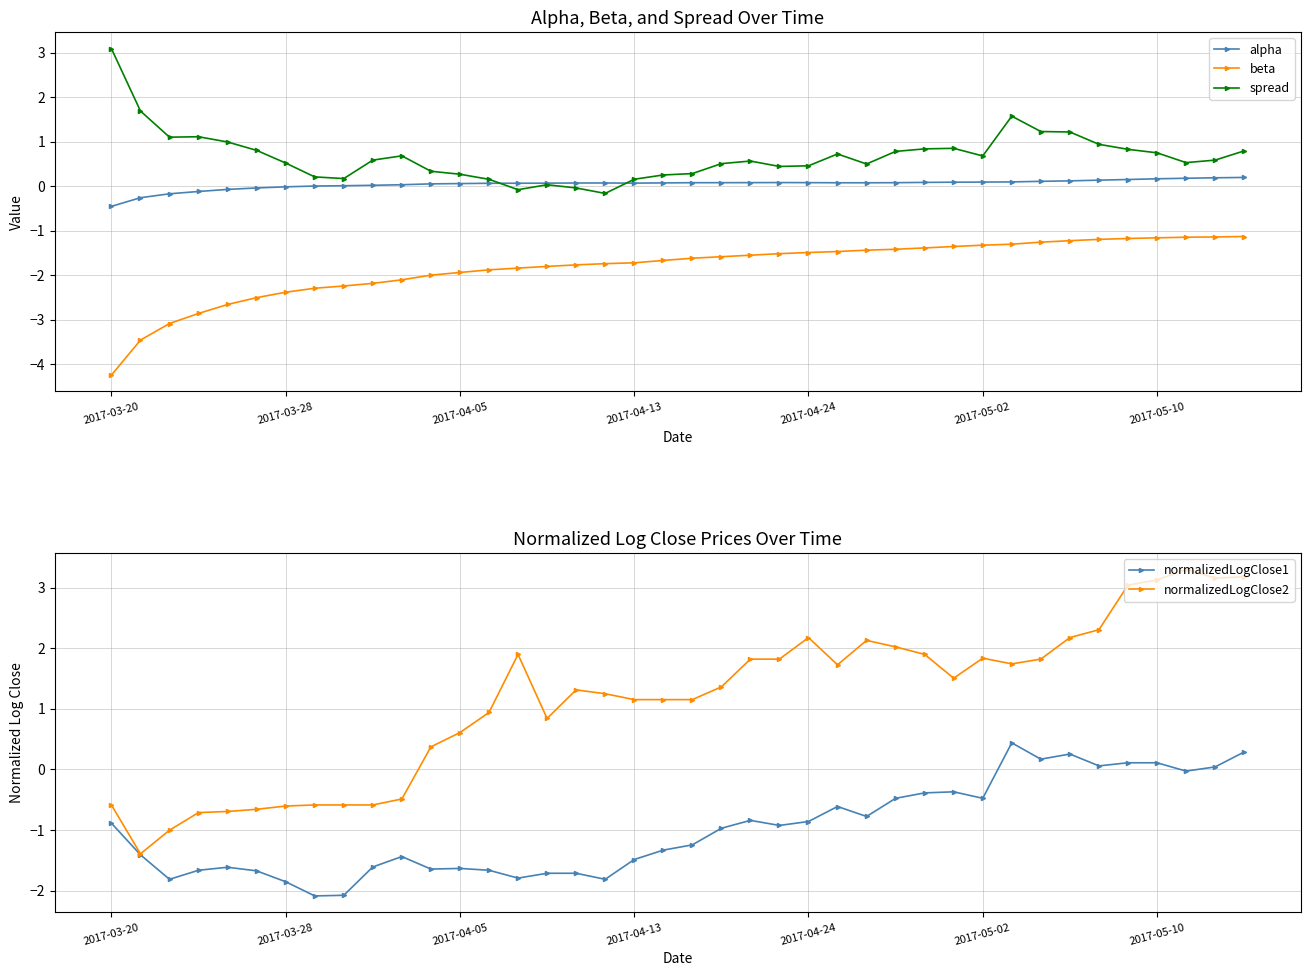

What is the maximum value for normalizedLogClose2?

3.3